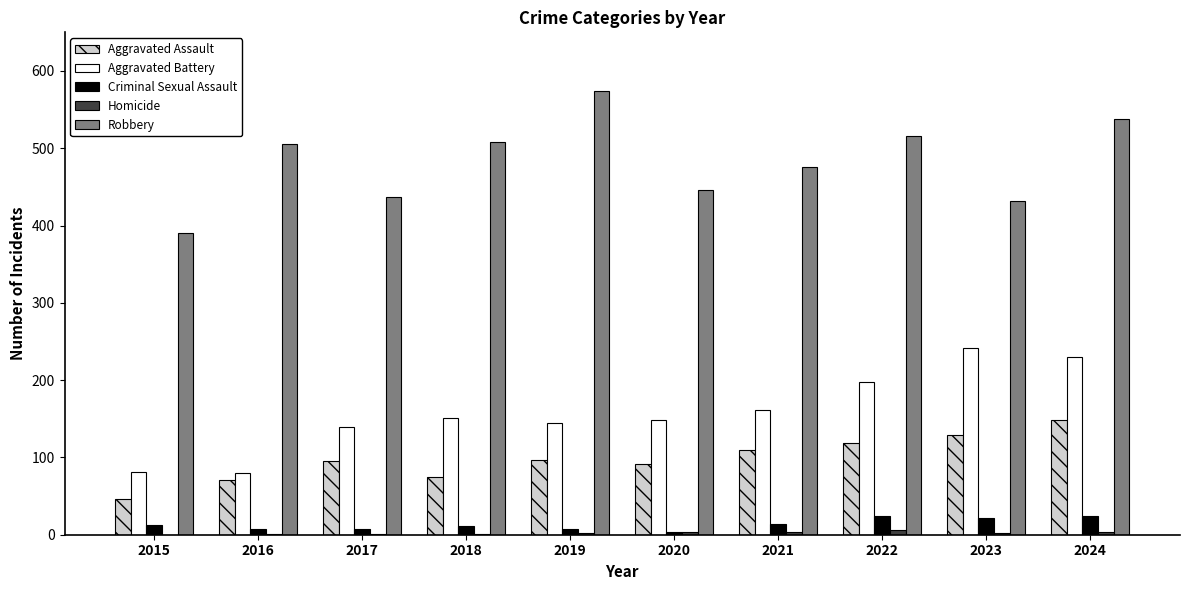

Is it true that Aggravated Assault equals 48 at 2023?

False